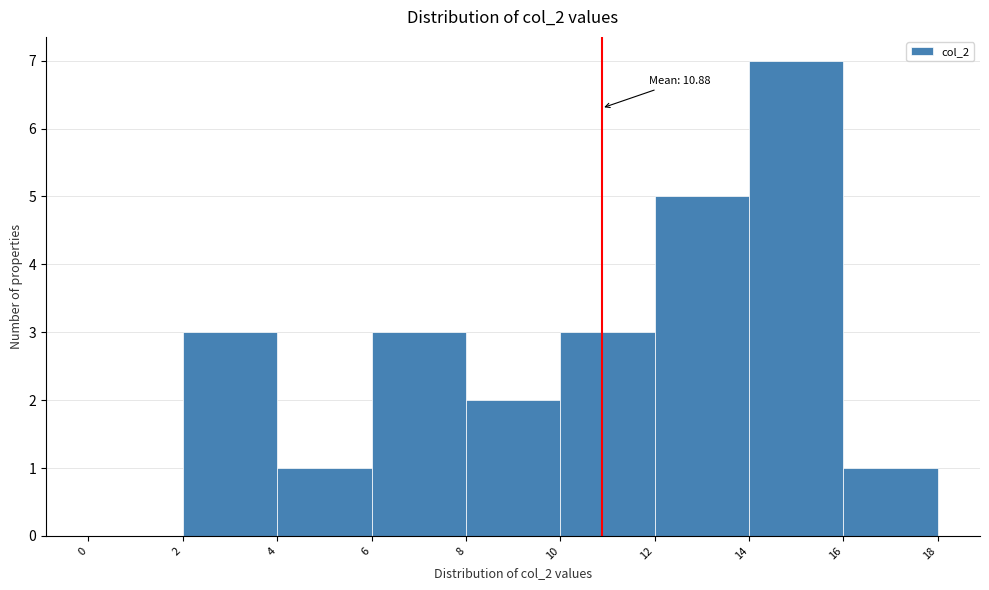

Which range on the x-axis has the tallest bar?

14 to 16